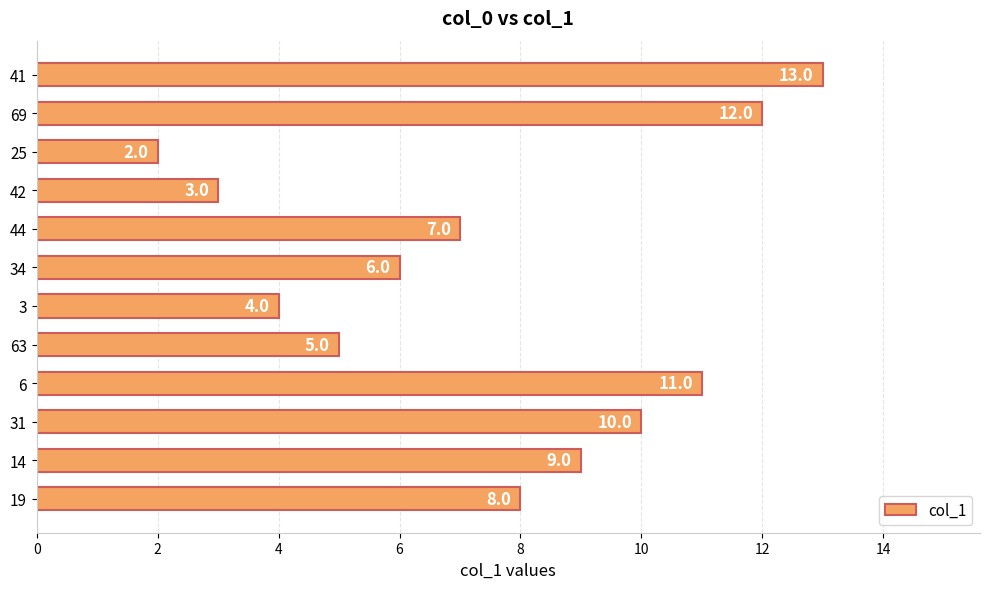

Where is the data nearest to the value 7?

44